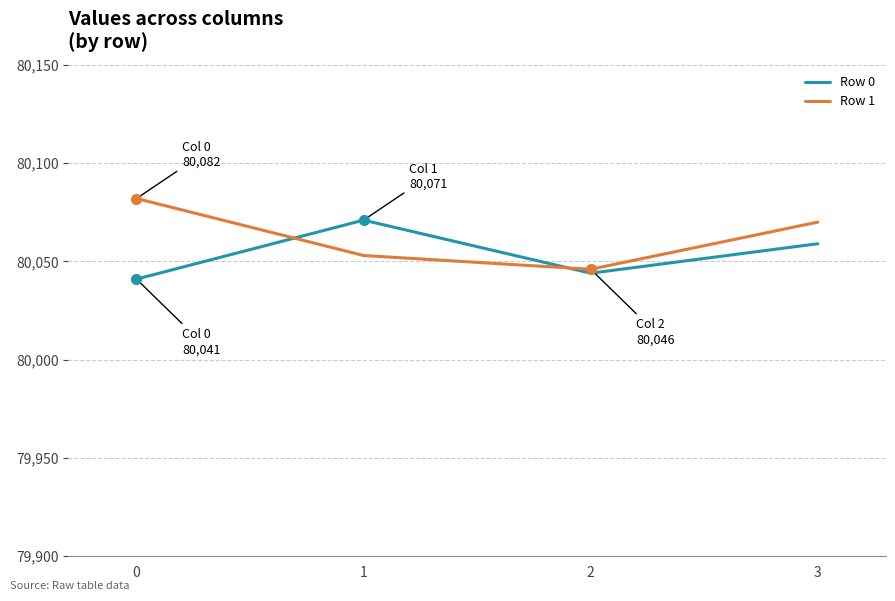

What is the sum of the Row 1 values at 1 and 2?

160099